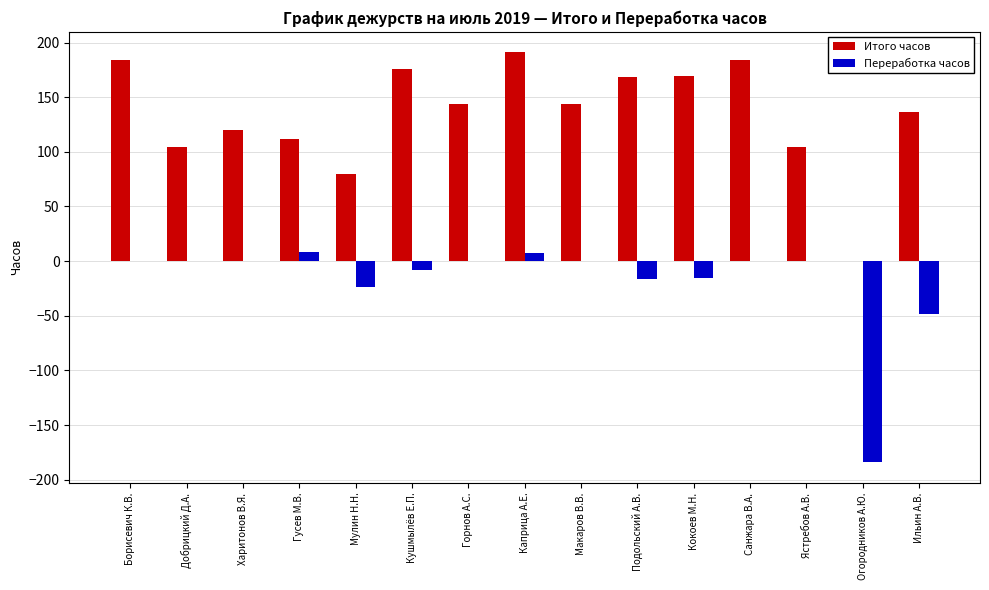

Which label corresponds to the largest value in the chart?

Каприца А.Е.